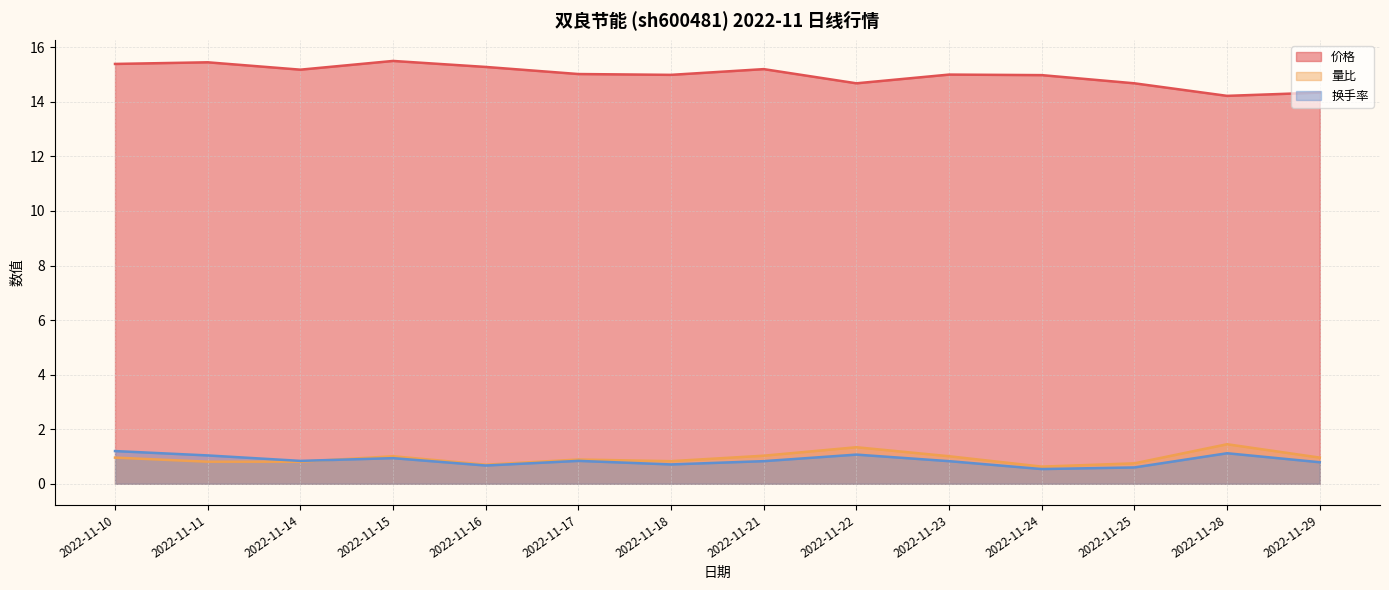

What is the greatest value displayed?

15.5